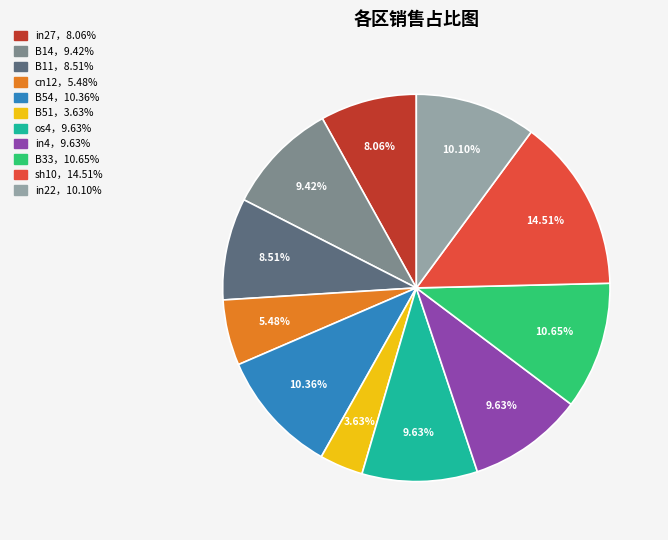

How many segments does this pie chart have?

11